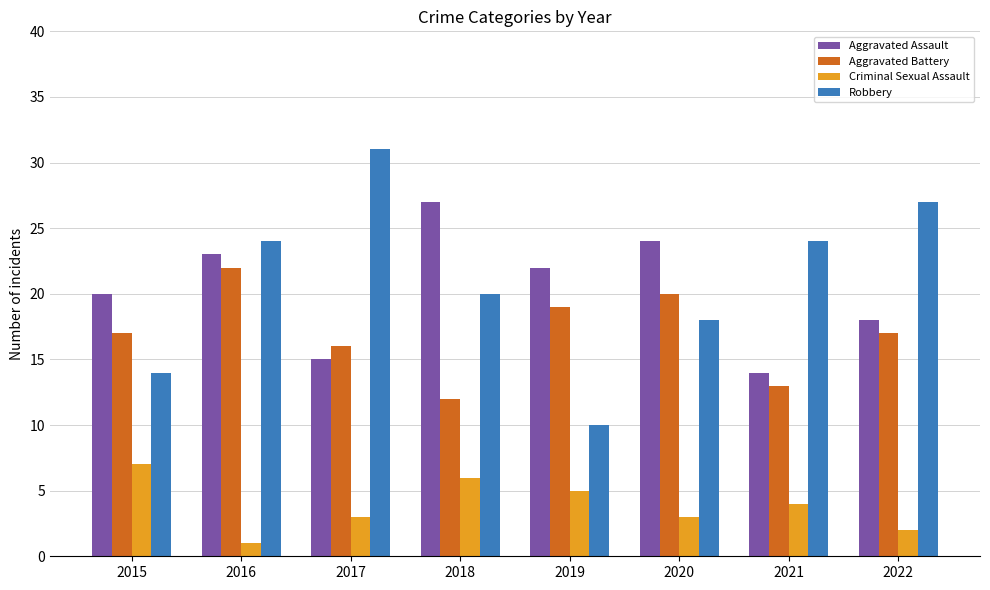

At which category is the sum across all series the highest?

2016